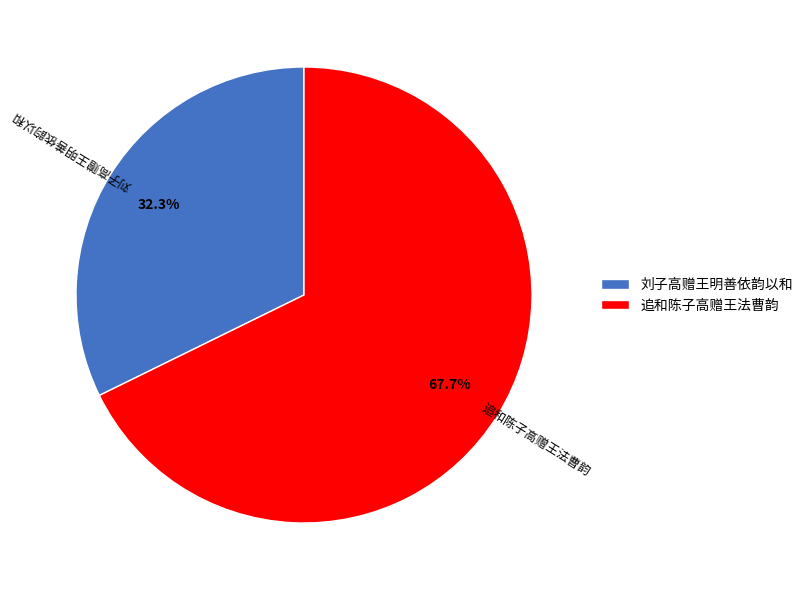

To the nearest percent, what portion does 刘子高赠王明善依韵以和 represent?

32%